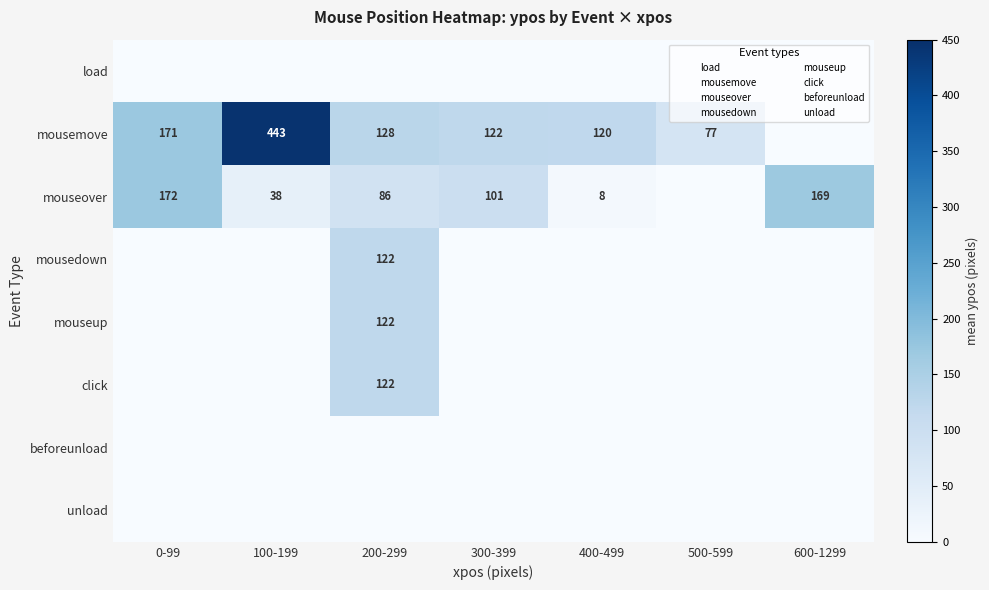

Rank the series by their maximum value, from lowest to highest.

load, beforeunload, unload, mousedown, mouseup, click, mouseover, mousemove